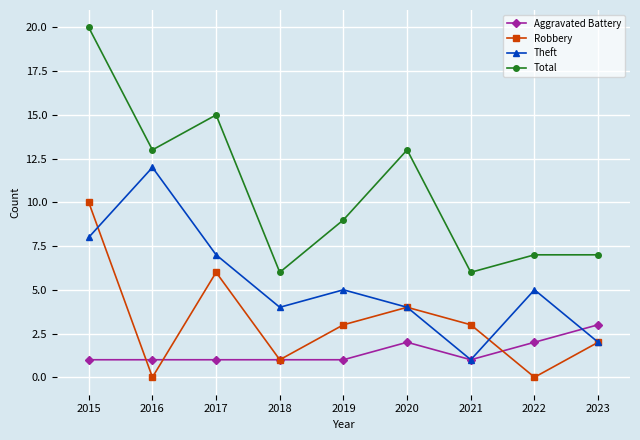

The Total series shows 6 at 2021. True or false?

True